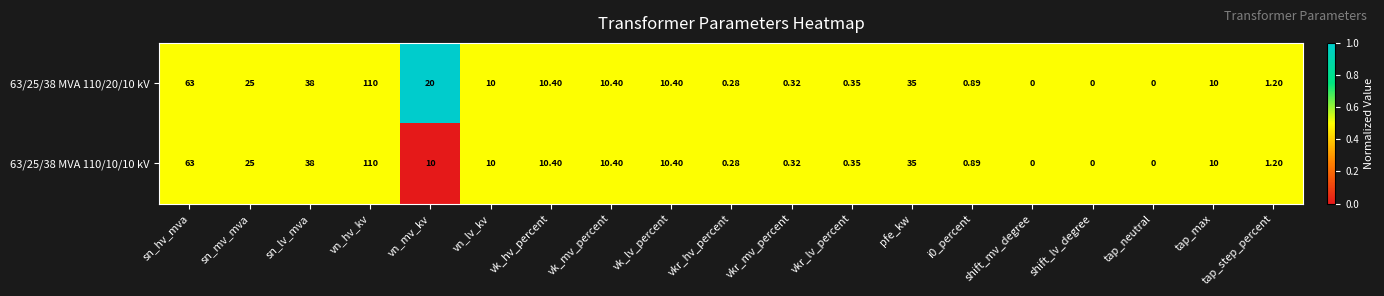

Where does the 63/25/38 MVA 110/20/10 kV series first go above 10?

sn_hv_mva